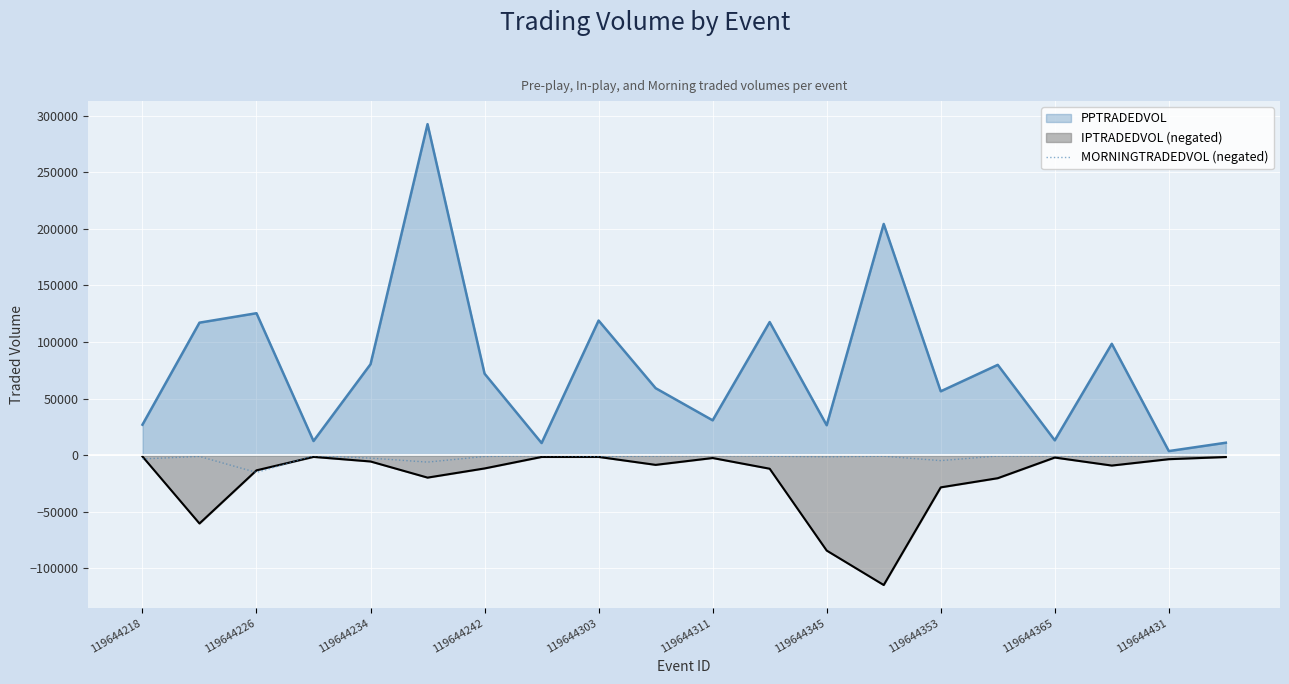

Rank the series by their average value, from lowest to highest.

IPTRADEDVOL (negated), MORNINGTRADEDVOL (negated), PPTRADEDVOL